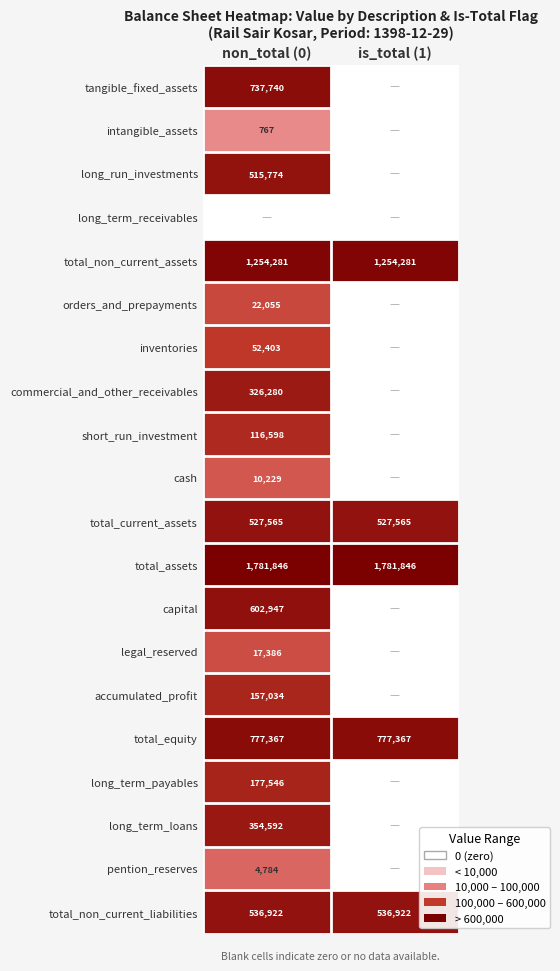

The long_run_investments series shows 515774 at non_total (0). True or false?

True